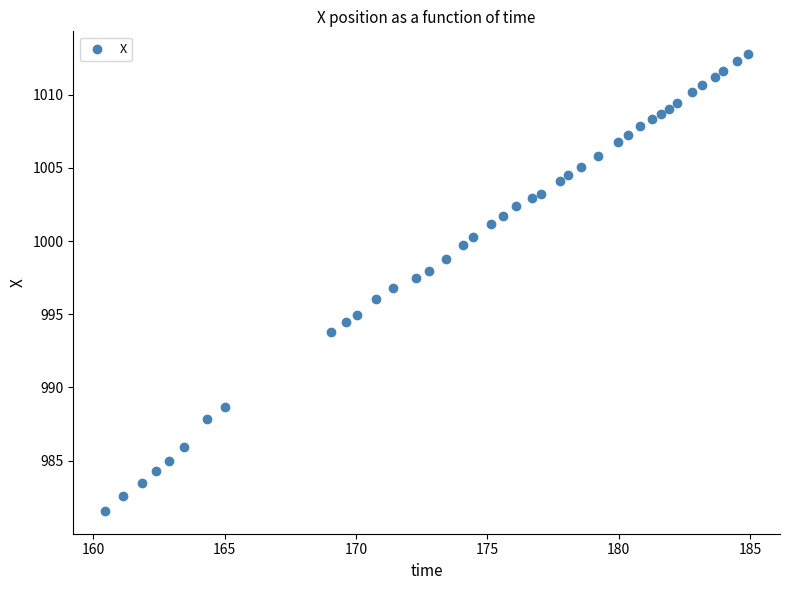

What is the range of Y values (max minus min)?

31.2